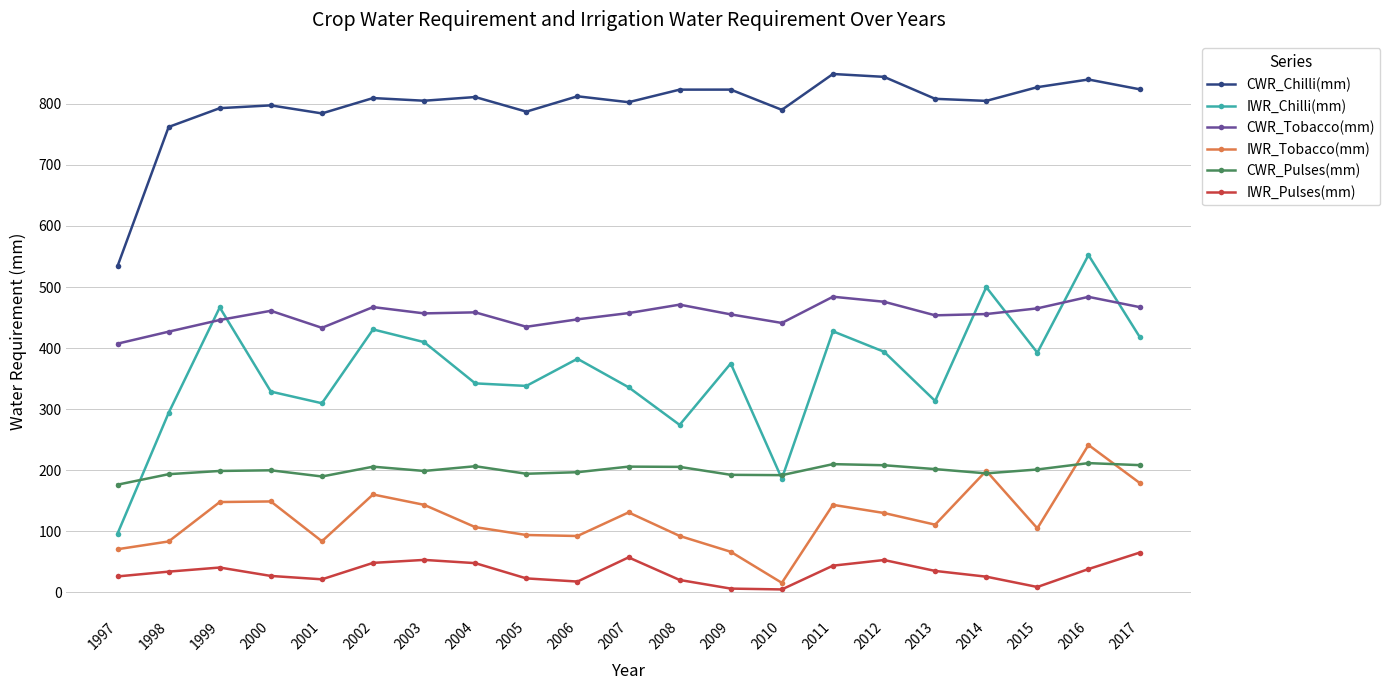

How many lines are shown in the chart?

6